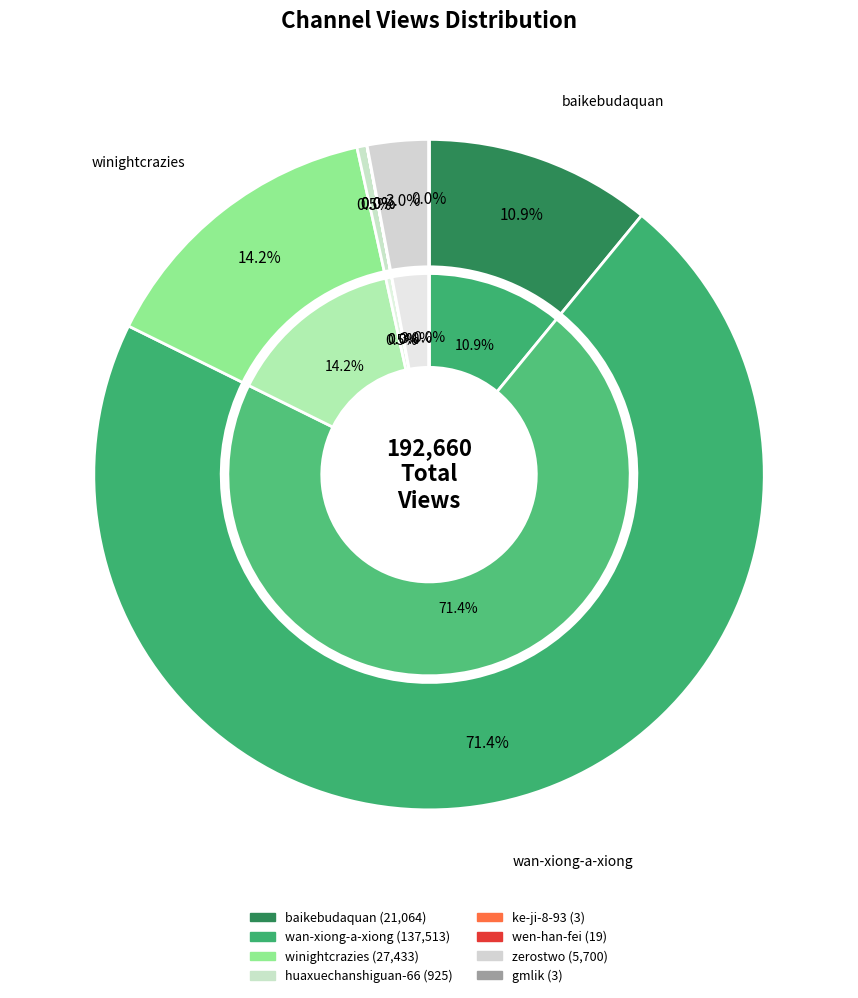

To the nearest percent, what is the difference between the baikebudaquan and gmlik slice percentages?

11%